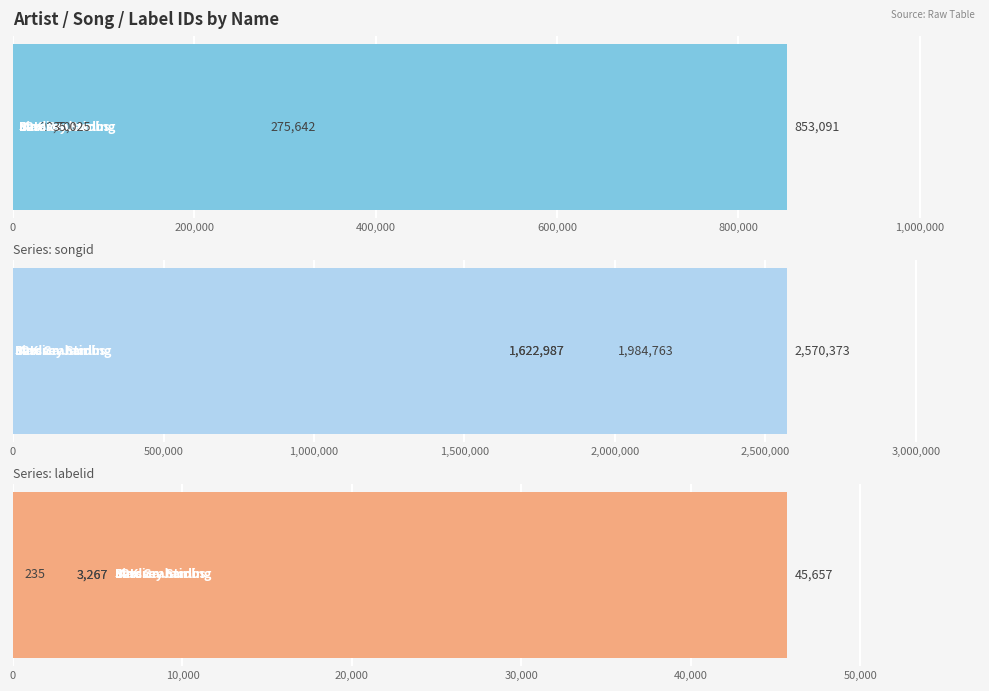

What are all the series names shown in the legend?

id, songid, labelid